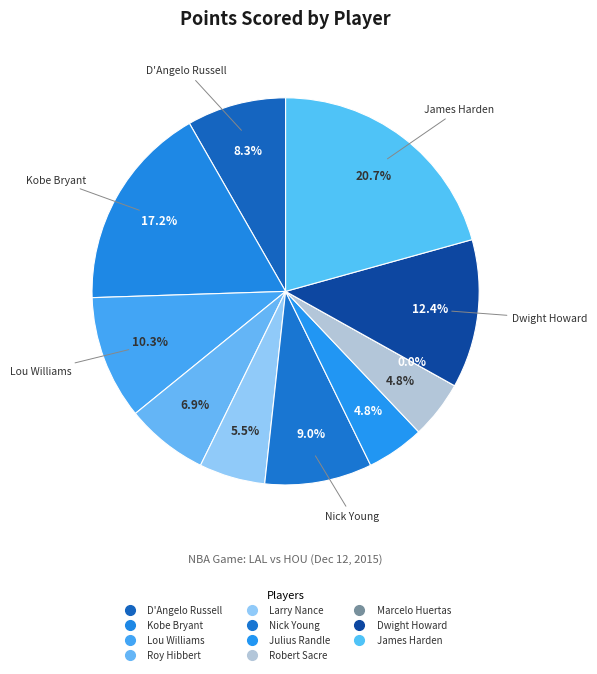

To the nearest percent, what is the combined percentage of Larry Nance and Dwight Howard?

18%